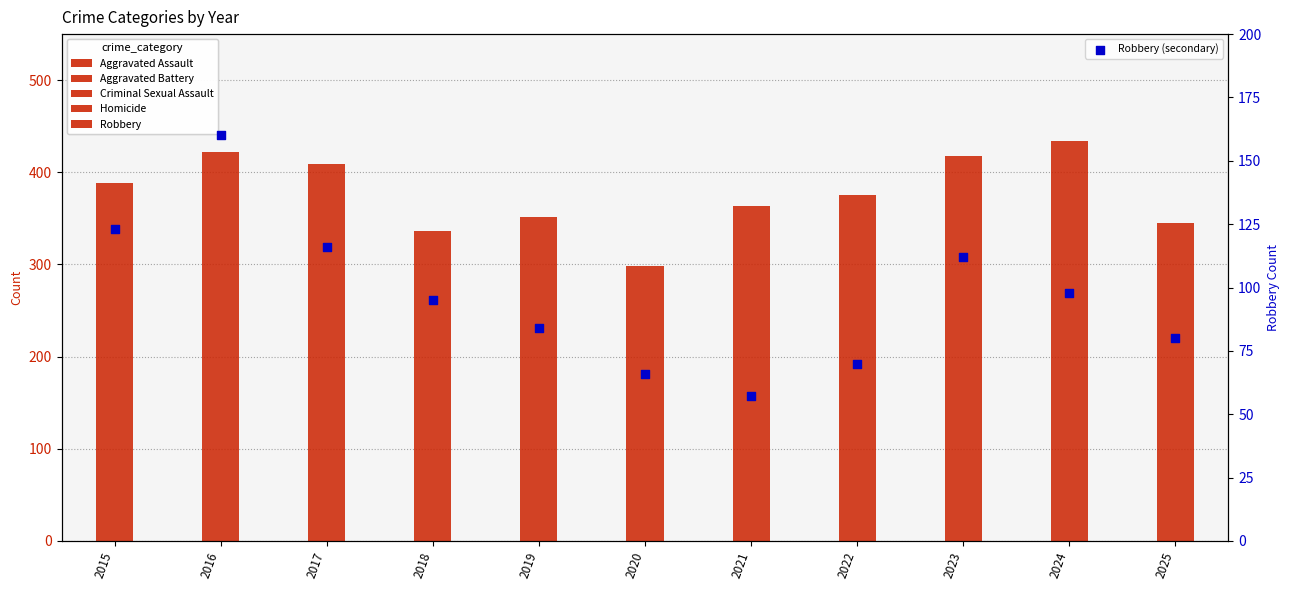

Is the value of Robbery (secondary) at 2020 greater than the value of Criminal Sexual Assault at 2023?

Yes